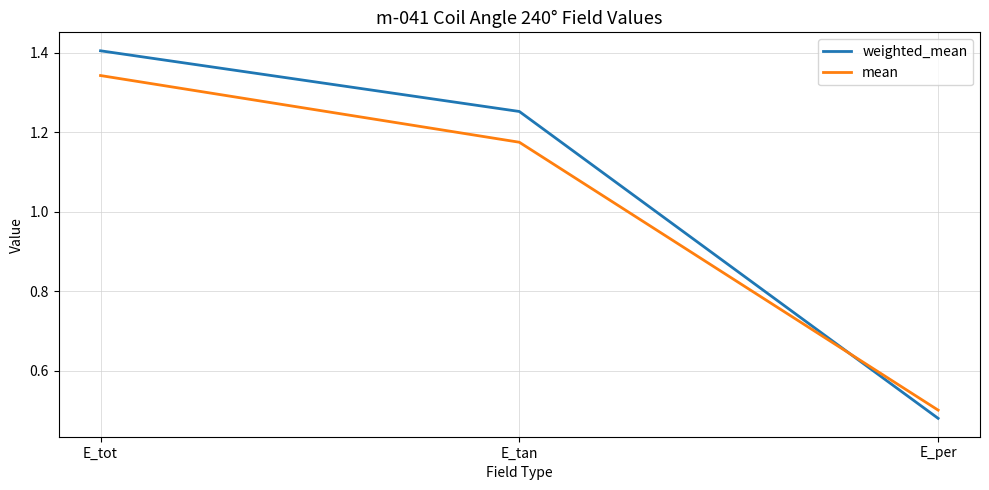

Is the value of mean at E_tot greater than the value of weighted_mean at E_tot?

No